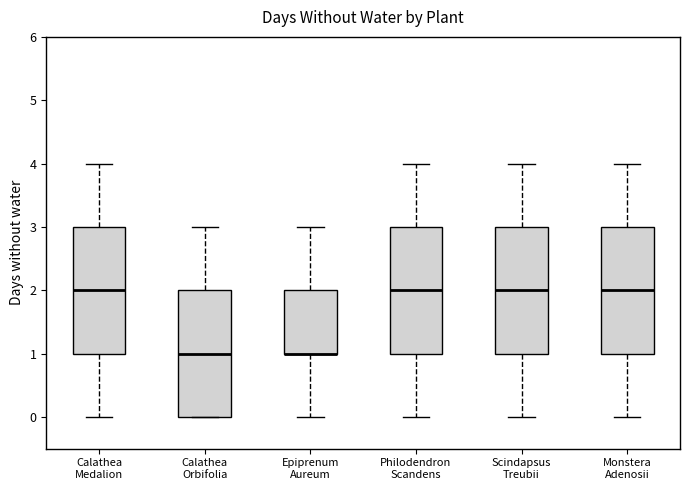

Reading left to right, read every box against the y-axis: the position of its median line, the range the box covers, and the ends of its whiskers. The values are not printed on the chart, so give them approximately, as read against the axis.

Calathea Medalion: median 2, box 1 to 3, whiskers 0 to 4
Calathea Orbifolia: median 1, box 0 to 2, whiskers 0 to 3
Epiprenum Aureum: median 1 (drawn on the box's lower edge), box 1 to 2, whiskers 0 to 3
Philodendron Scandens: median 2, box 1 to 3, whiskers 0 to 4
Scindapsus Treubii: median 2, box 1 to 3, whiskers 0 to 4
Monstera Adenosii: median 2, box 1 to 3, whiskers 0 to 4